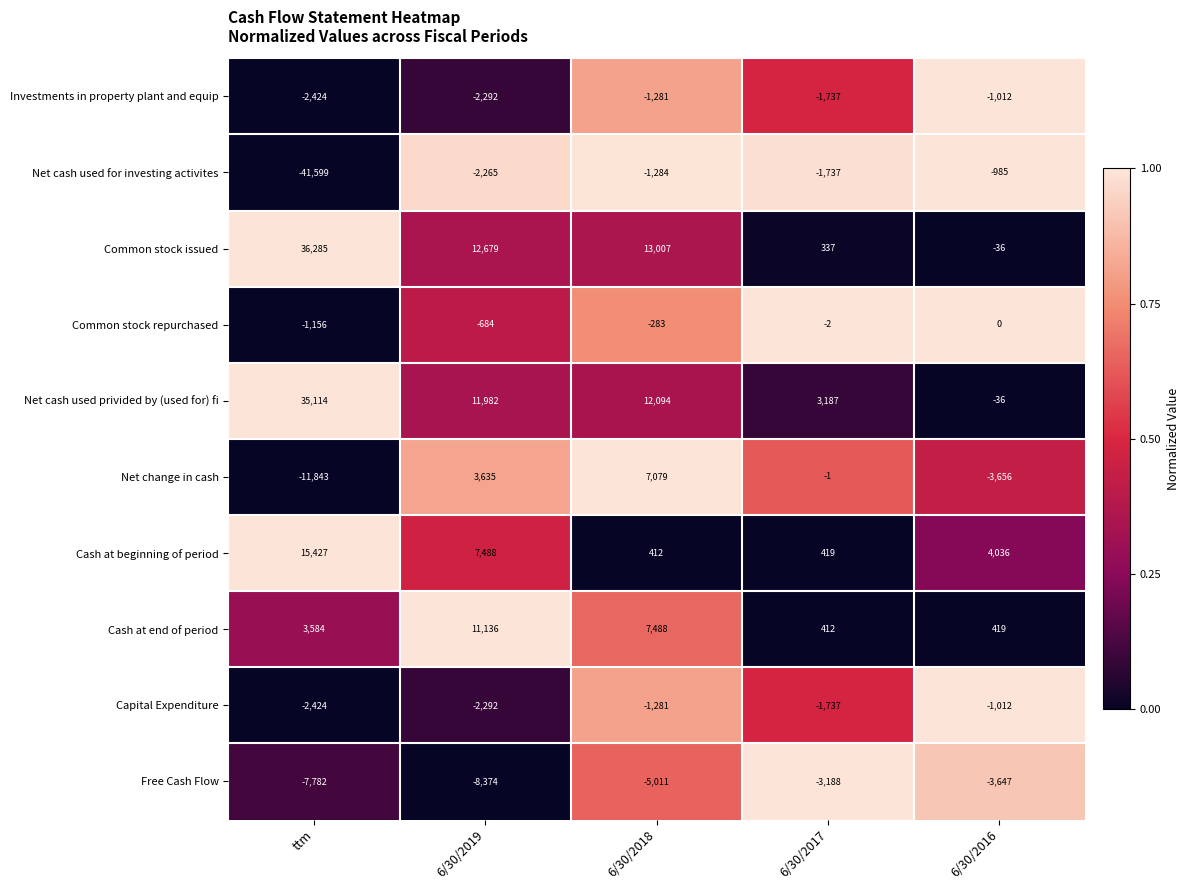

At which category is the sum across all series the highest?

6/30/2019